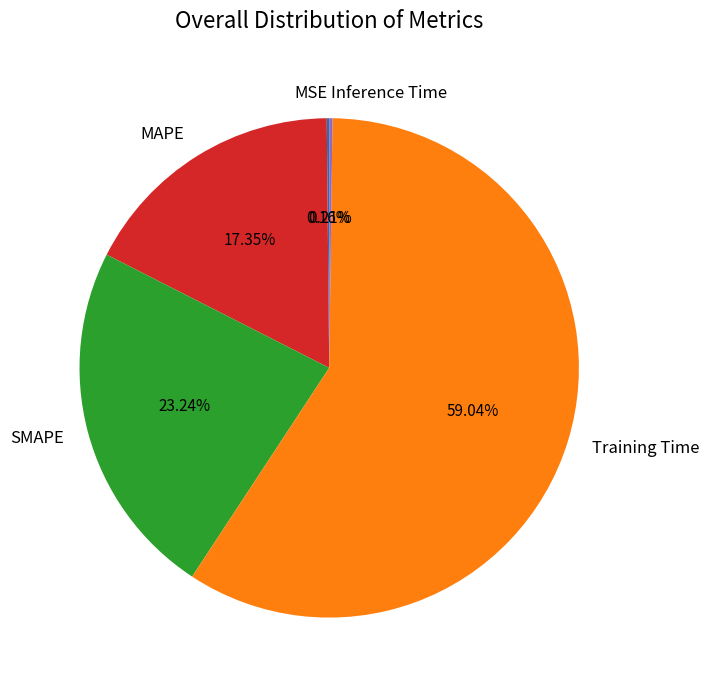

Which category accounts for the majority?

Training Time